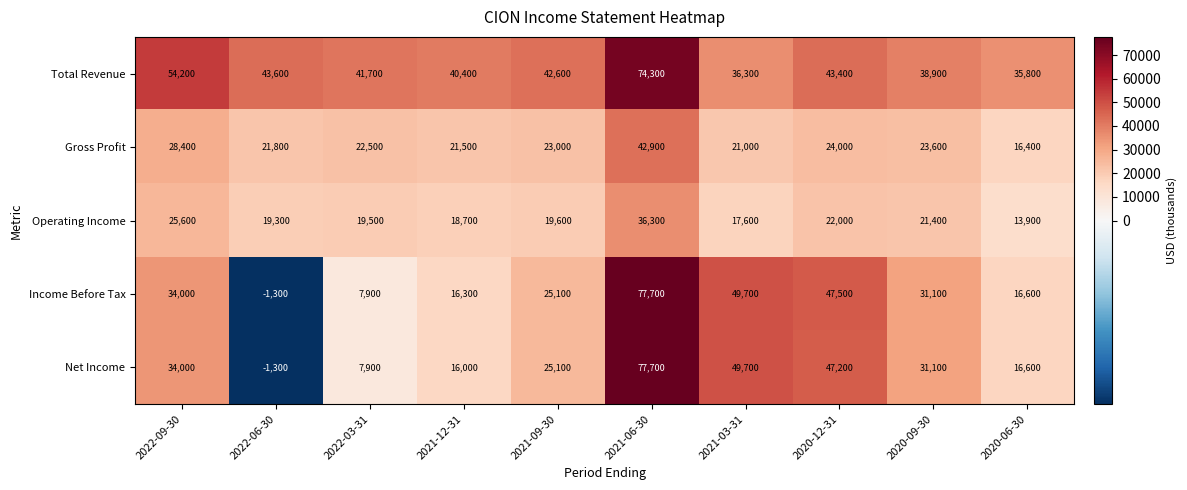

What is the difference between the highest and lowest values at 2021-03-31?

32100